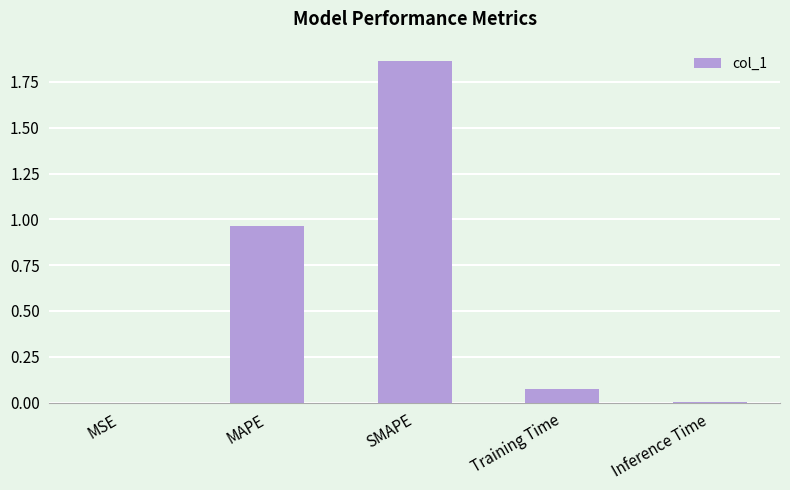

How many series are shown in this chart?

1